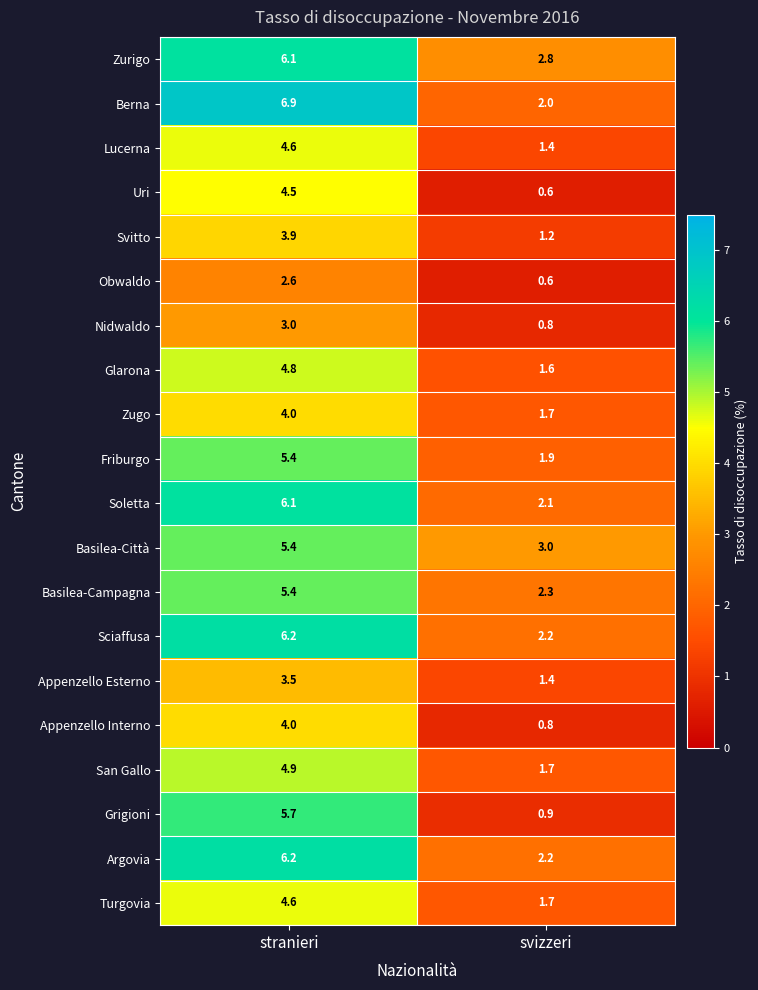

Which series changed the most between stranieri and svizzeri?

Berna